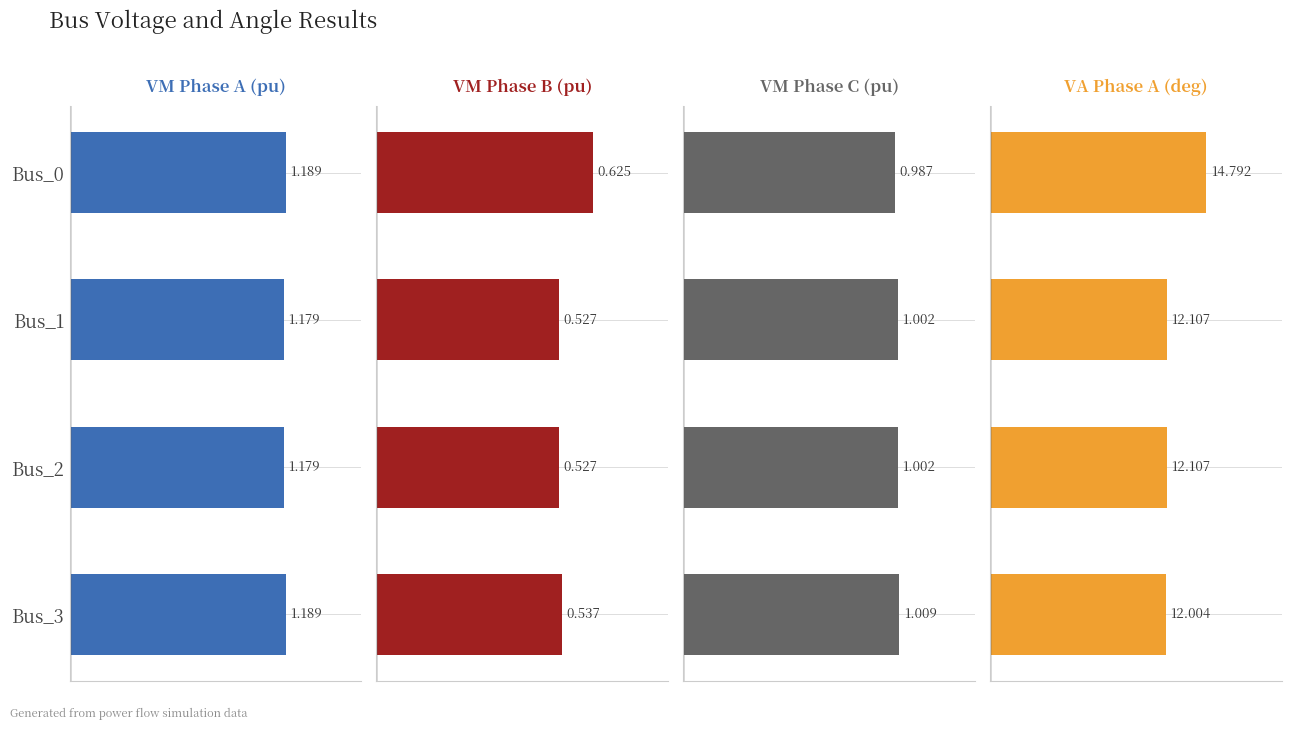

How many bars are there in total?

16